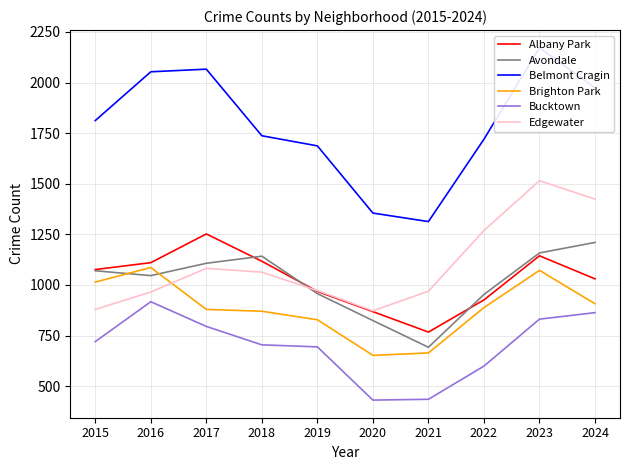

At which label is Edgewater closest to 1193?

2022